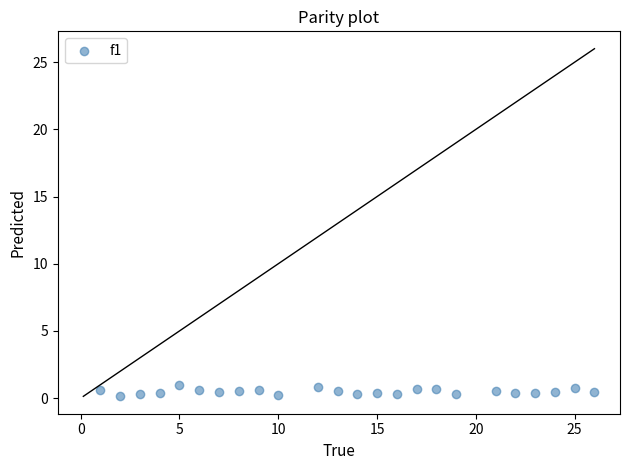

What is the range of X values (max minus min)?

25.0